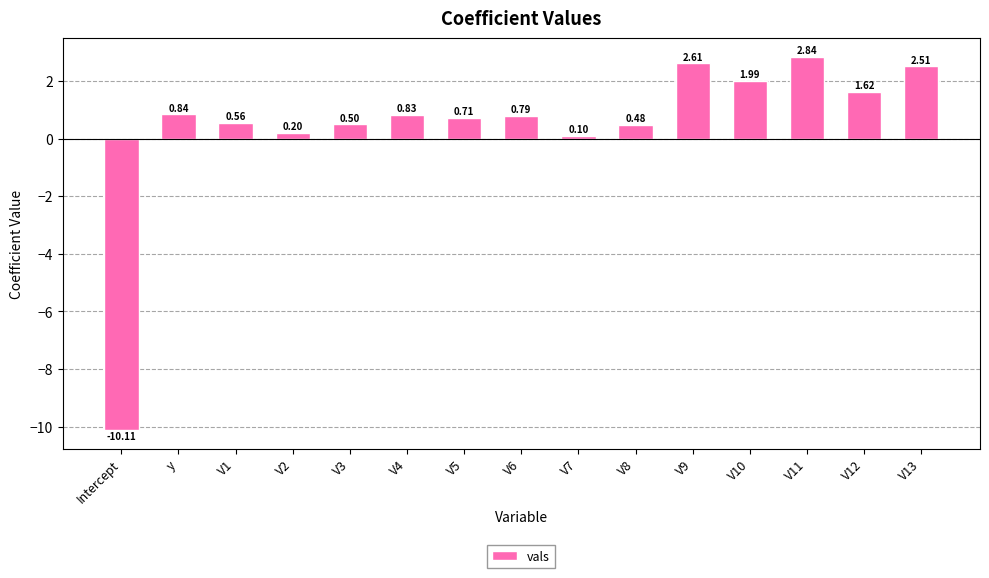

Between V1 and V9, which is larger?

V9